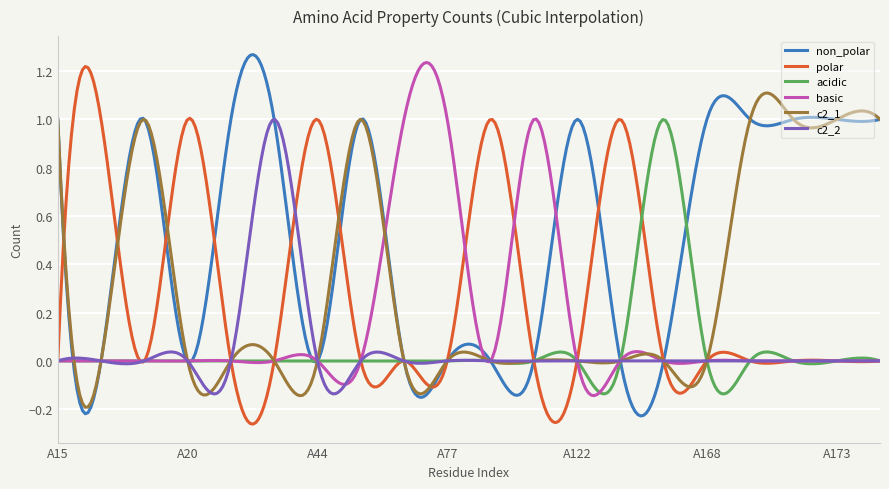

Which series has the largest total across all categories?

non_polar